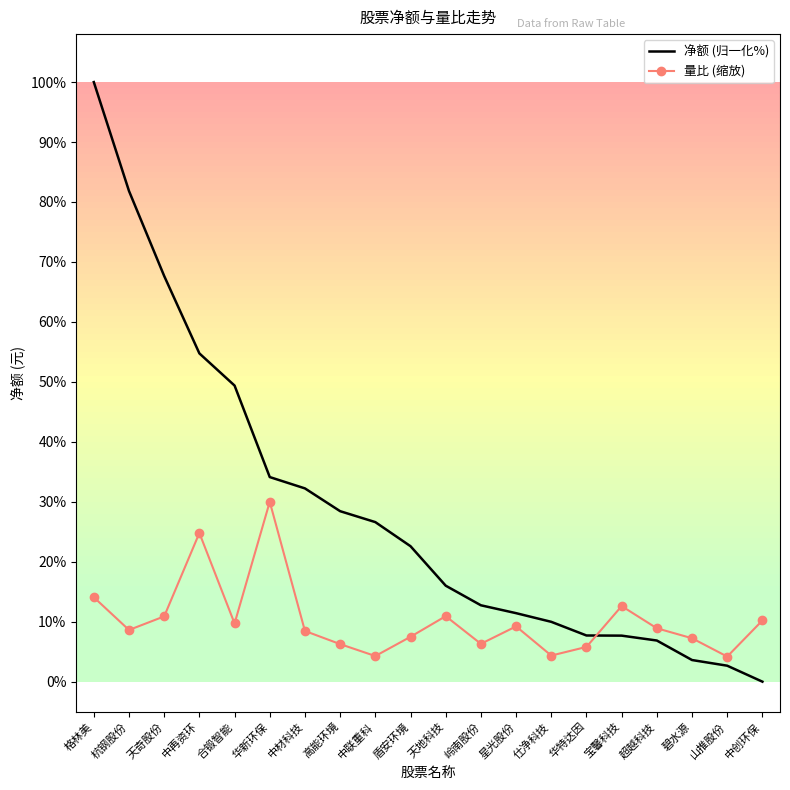

Rank the series by their average value, from highest to lowest.

净额 (归一化%), 量比 (缩放)